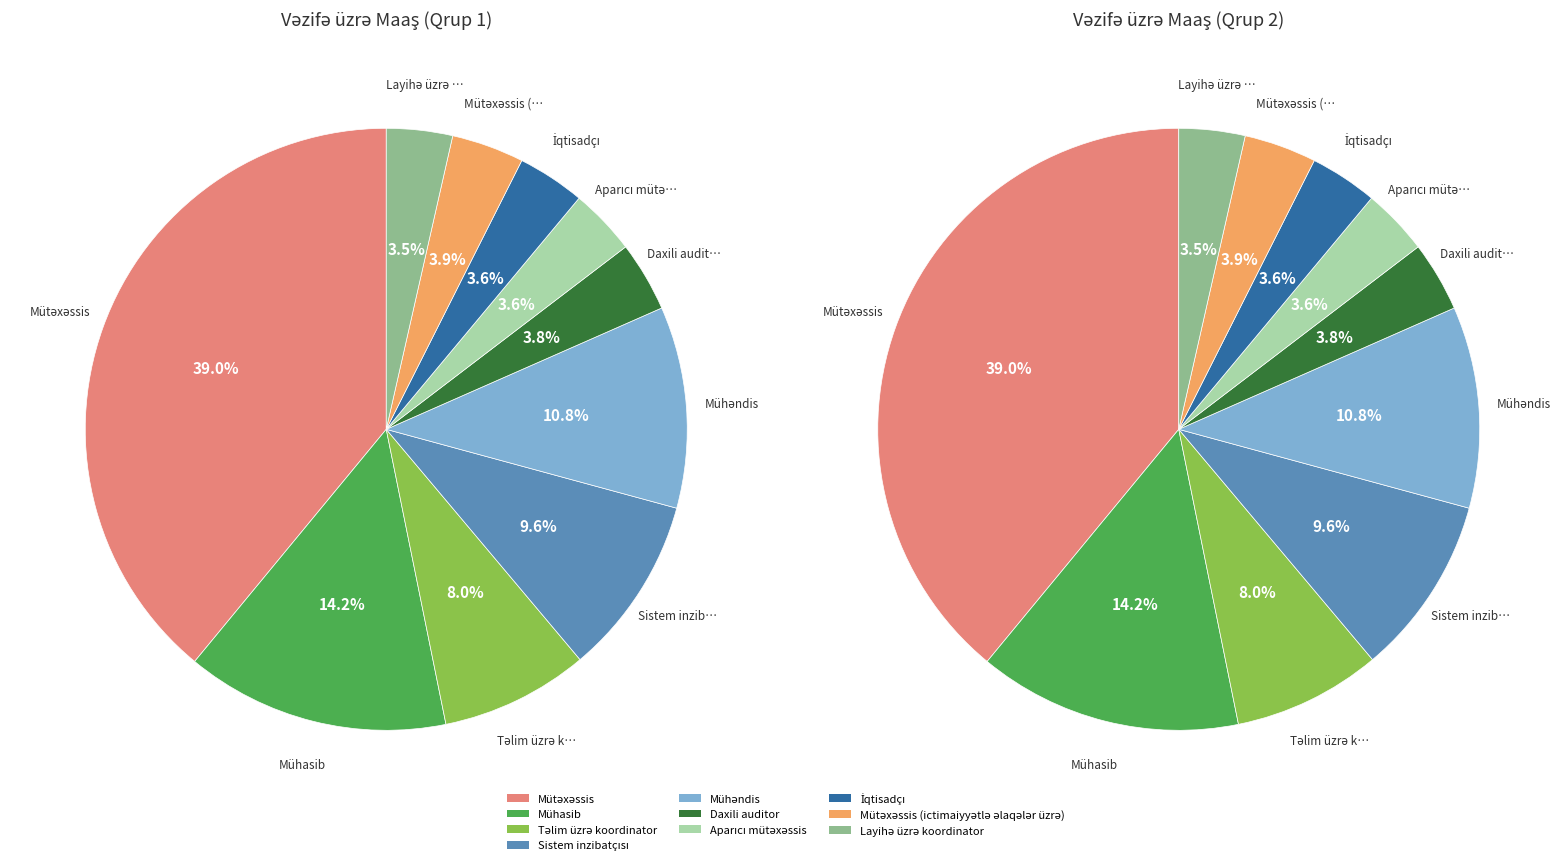

How many segments does this pie chart have?

10